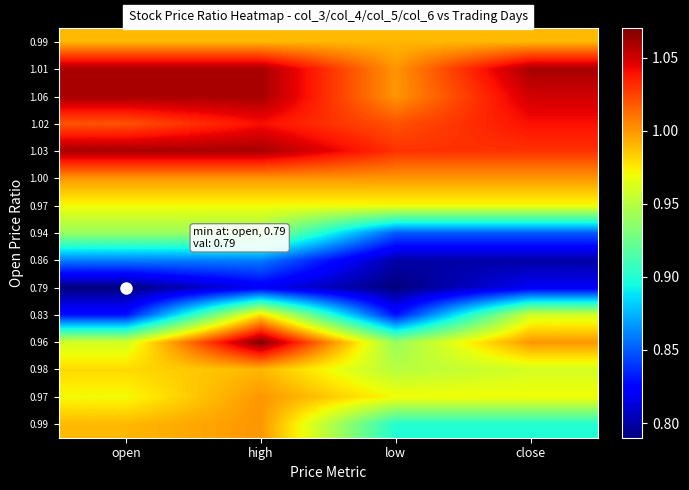

How many categories are shown in the chart?

4